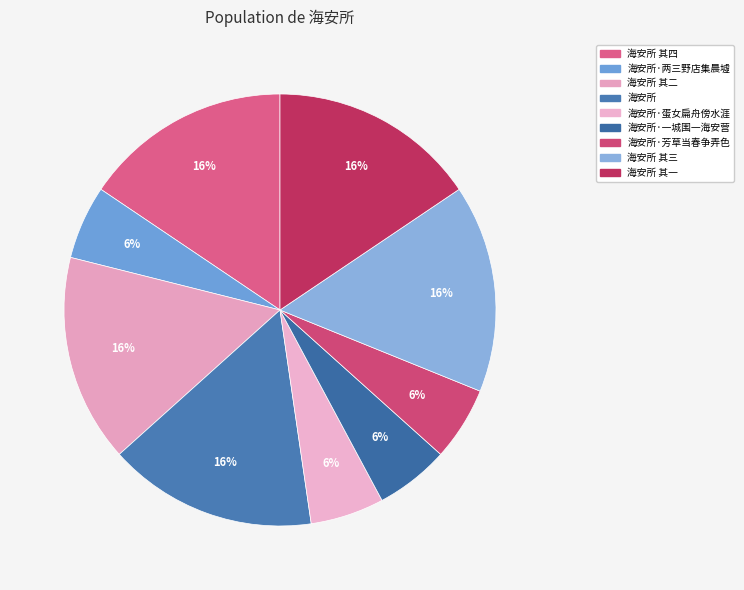

Combined, do 海安所 其二 and 海安所·蛋女扁舟傍水涯 account for over 50%?

No